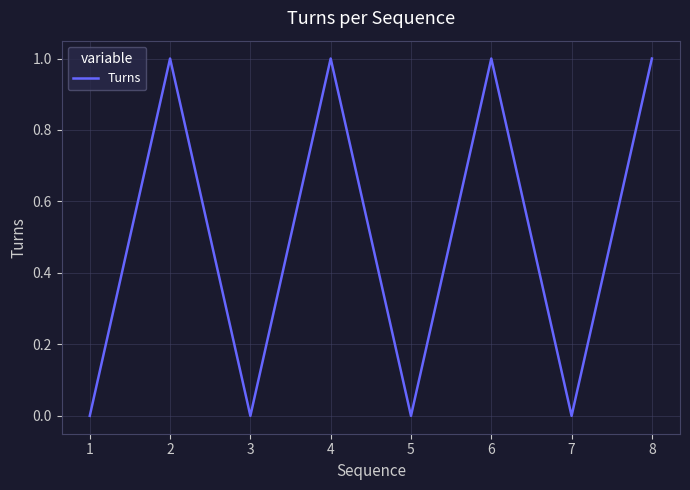

Read the value at 3.

0